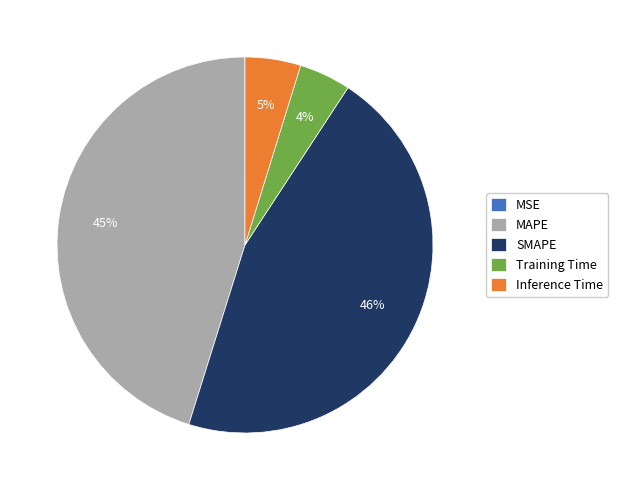

Does MAPE account for over 50% of the chart?

No